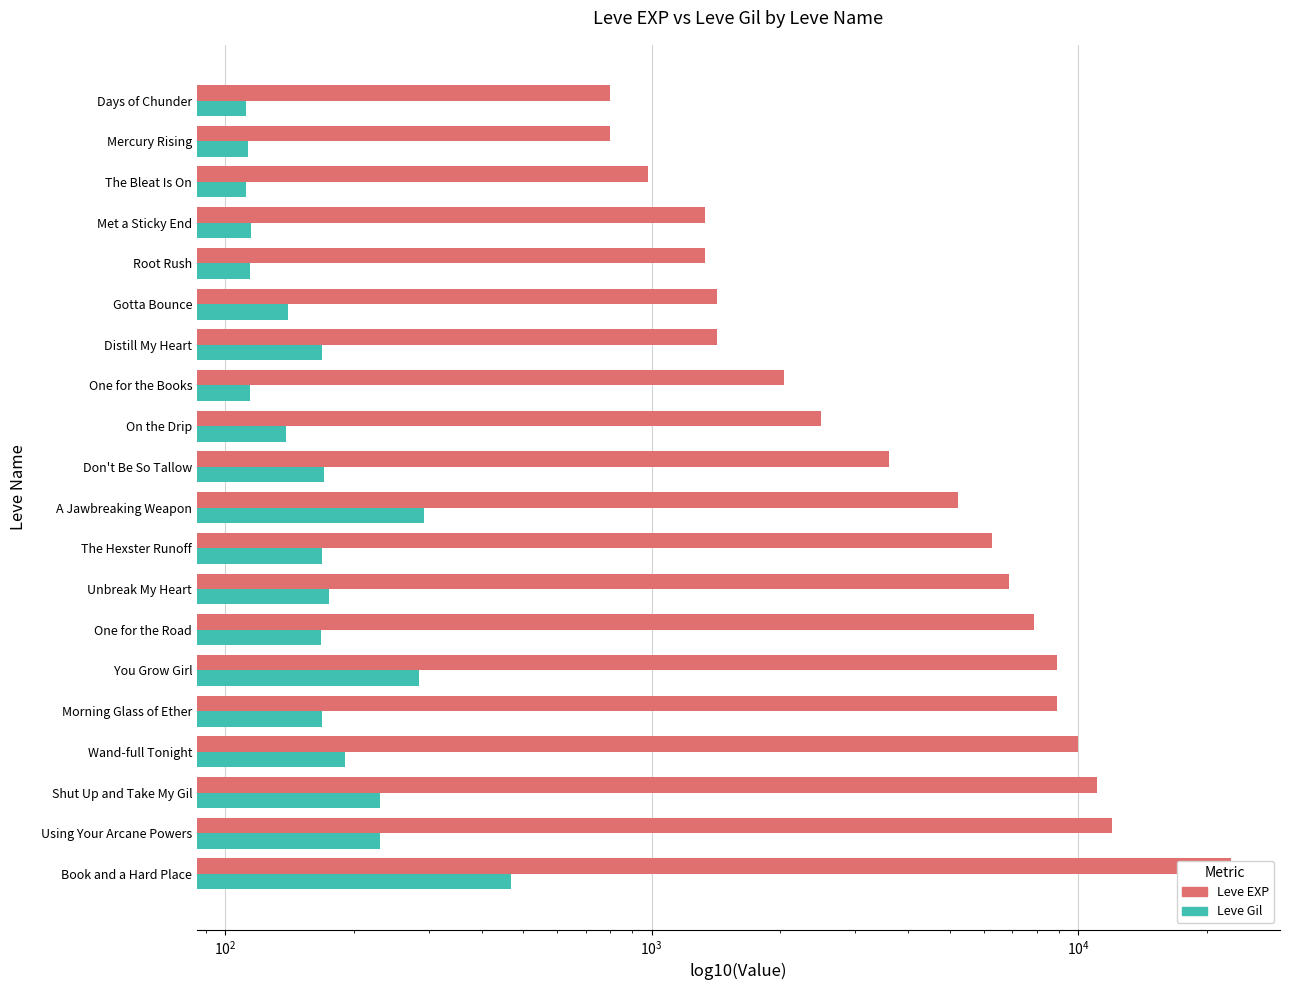

Which series has the largest range (max minus min)?

Leve EXP